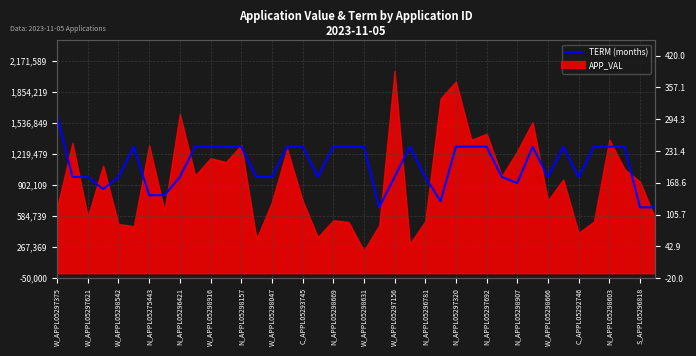

What is the ratio of the value at 23 to the value at 24?

1.3